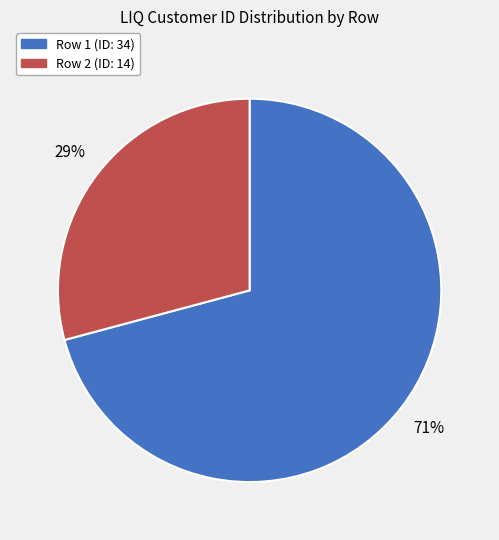

How many segments does this pie chart have?

2